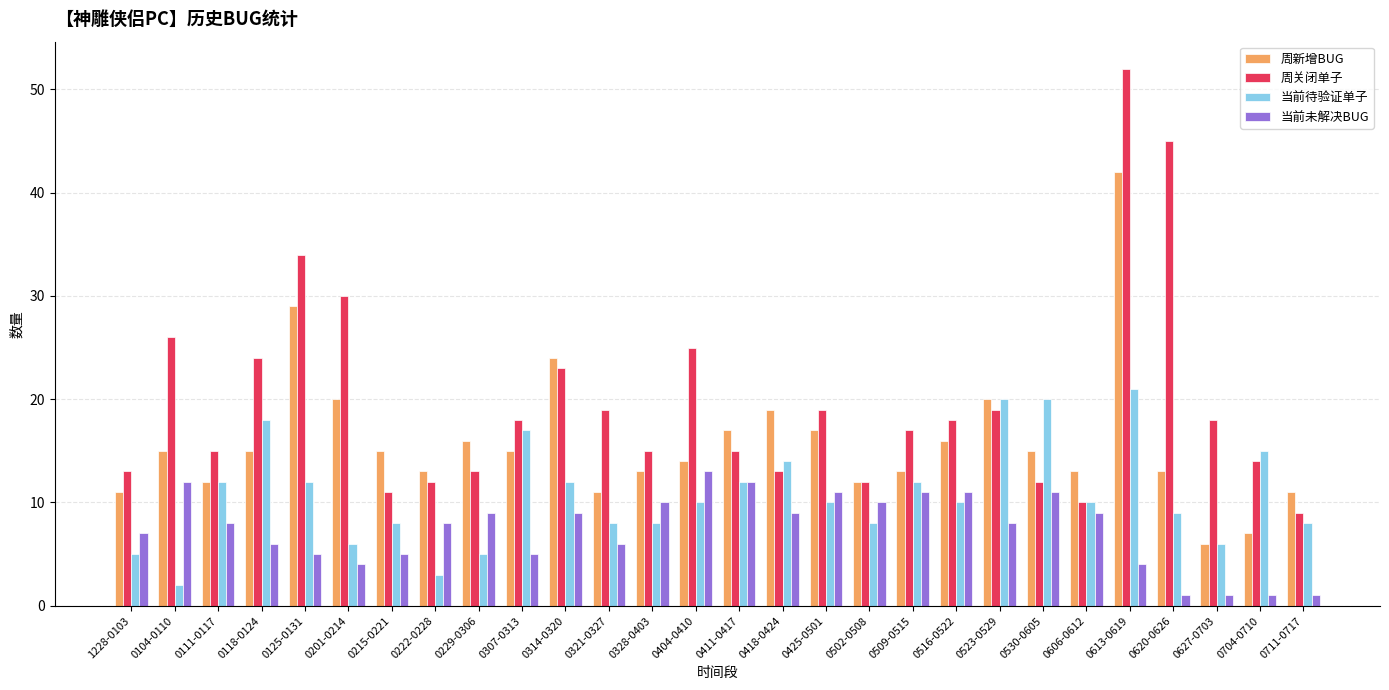

What is the minimum value for 周新增BUG?

6